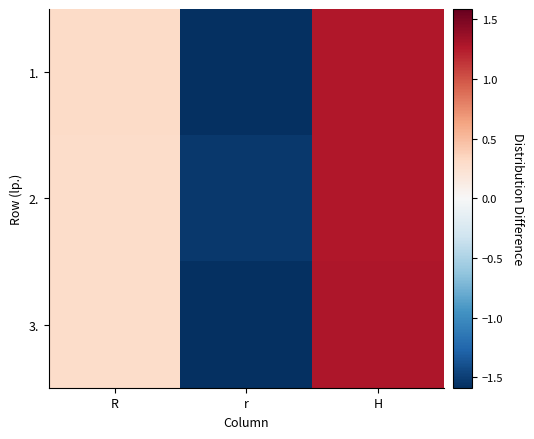

Which series changed the most between R and H?

3.